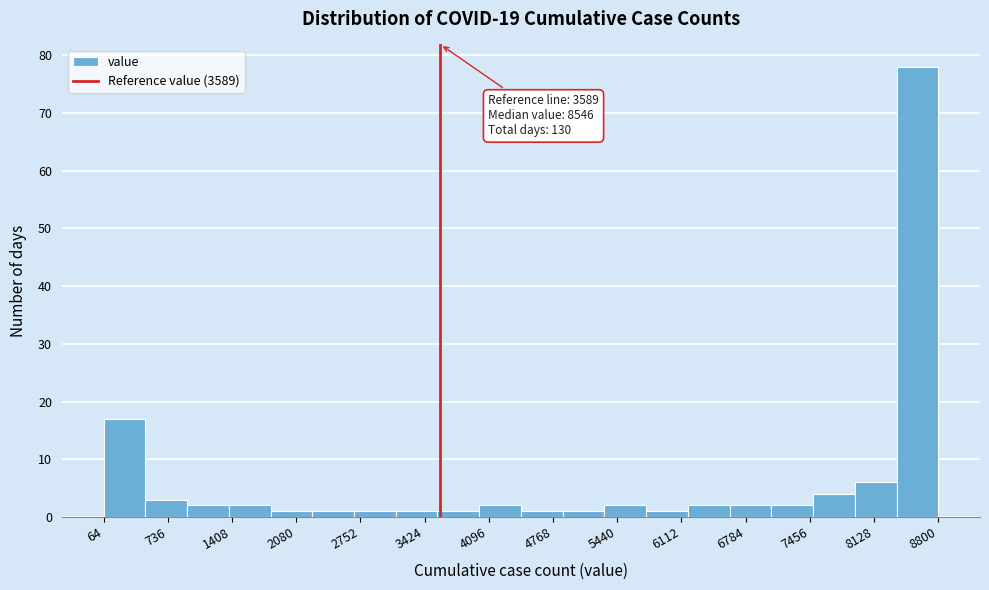

Which range on the x-axis has the tallest bar?

8400 to 8800